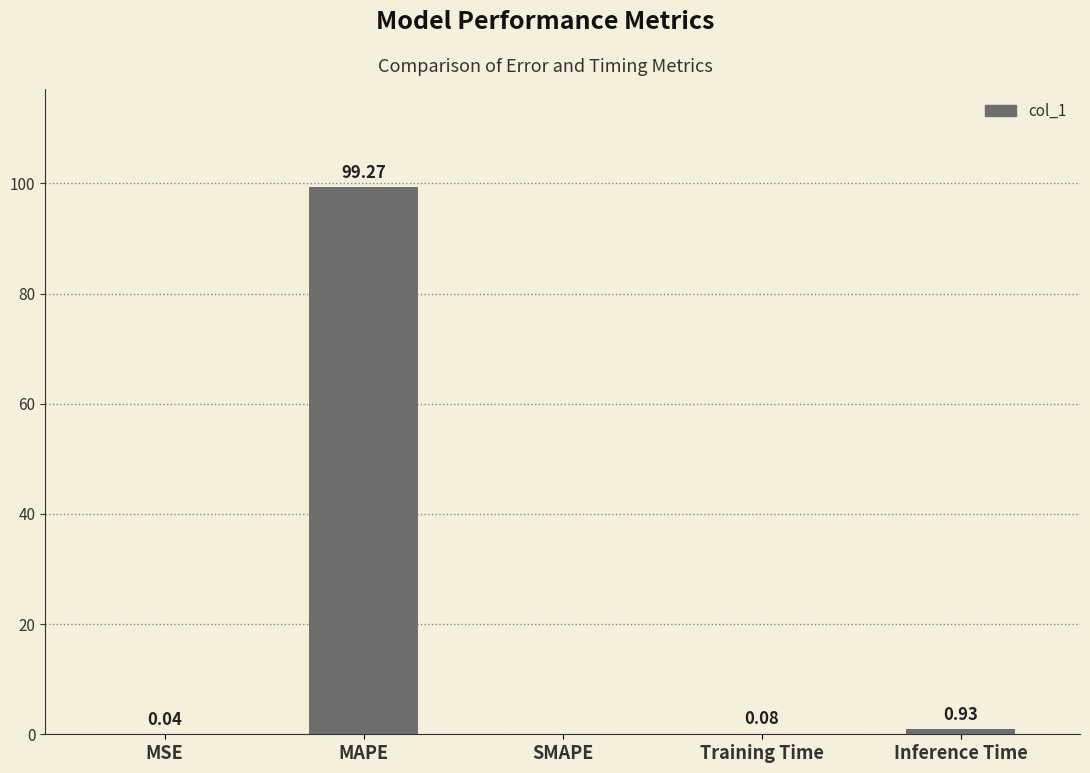

What is the sum of all values?

100.3